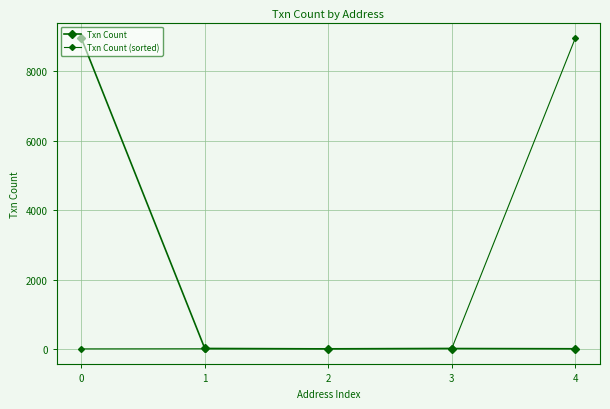

What is the difference between the Txn Count (sorted) values at 1 and 0?

3